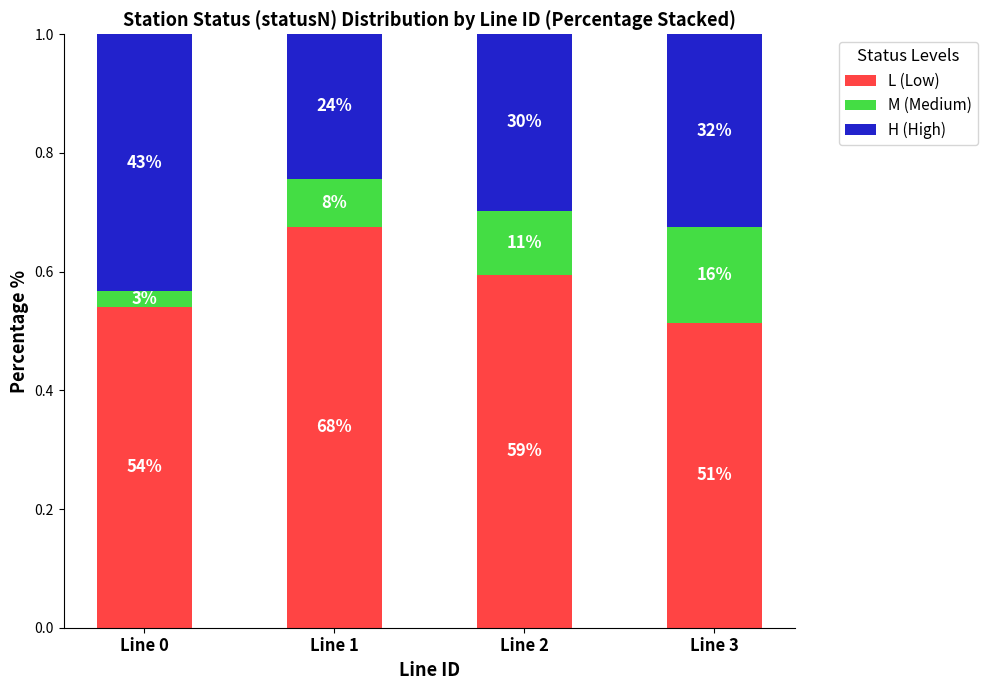

Does the chart contain stacked bars?

Yes